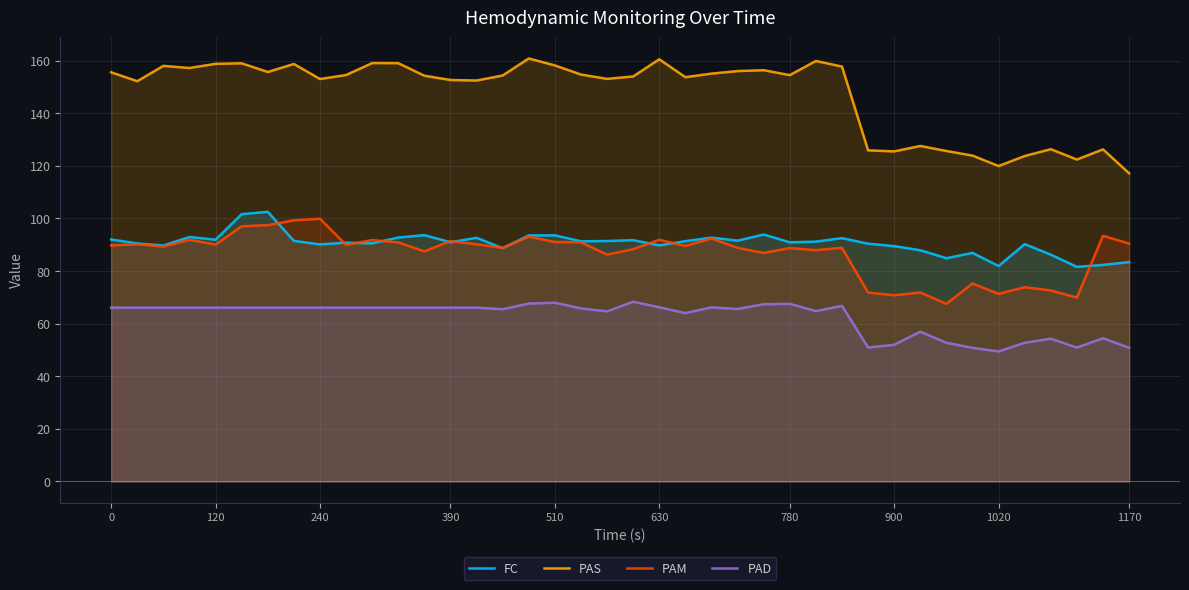

True or false: PAD and PAM cross at least once.

False